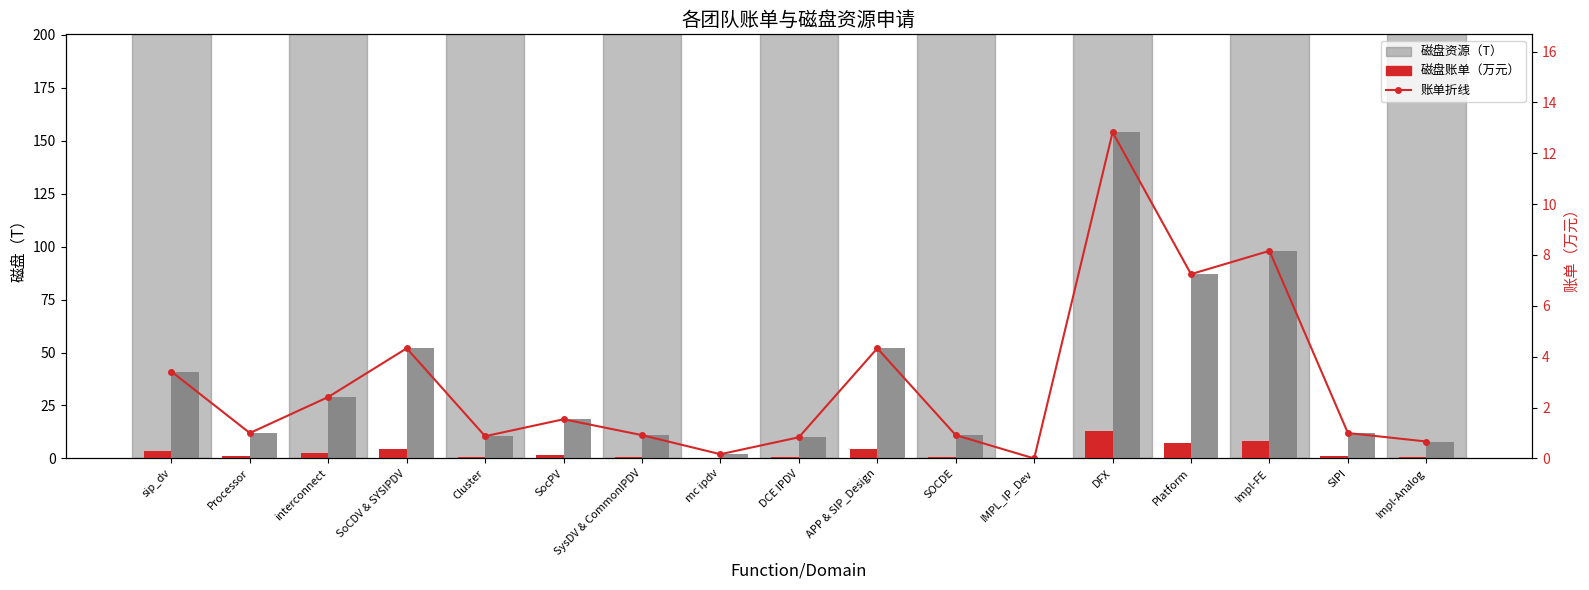

Reading left to right, extract all data points from this chart.

磁盘账单（万元）: sip_dv=3.4	Processor=1.0	interconnect=2.4	SoCDV & SYSIPDV=4.3	Cluster=0.9	SocPV=1.5	SysDV & CommonIPDV=0.9	mc ipdv=0.2	DCE IPDV=0.8	APP & SIP_Design=4.3	SOCDE=0.9	IMPL_IP_Dev=0.0	DFX=12.8	Platform=7.2	Impl-FE=8.2	SIPI=1.0	Impl-Analog=0.7
磁盘资源（T）: sip_dv=41.0	Processor=12.0	interconnect=29.0	SoCDV & SYSIPDV=52.0	Cluster=10.5	SocPV=18.5	SysDV & CommonIPDV=11.0	mc ipdv=2.0	DCE IPDV=10.0	APP & SIP_Design=52.0	SOCDE=11.0	IMPL_IP_Dev=0.0	DFX=154.0	Platform=87.0	Impl-FE=98.0	SIPI=12.0	Impl-Analog=8.0
账单折线: sip_dv=3.4	Processor=1.0	interconnect=2.4	SoCDV & SYSIPDV=4.3	Cluster=0.9	SocPV=1.5	SysDV & CommonIPDV=0.9	mc ipdv=0.2	DCE IPDV=0.8	APP & SIP_Design=4.3	SOCDE=0.9	IMPL_IP_Dev=0.0	DFX=12.8	Platform=7.2	Impl-FE=8.2	SIPI=1.0	Impl-Analog=0.7